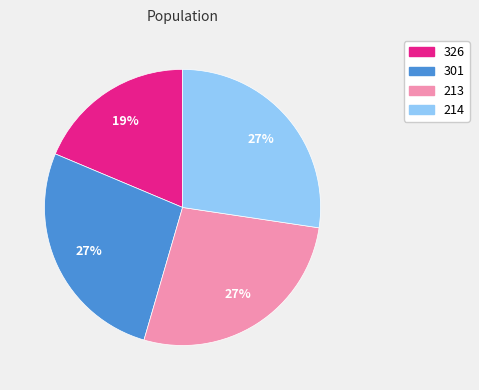

To the nearest percent, what is the average slice percentage?

25%